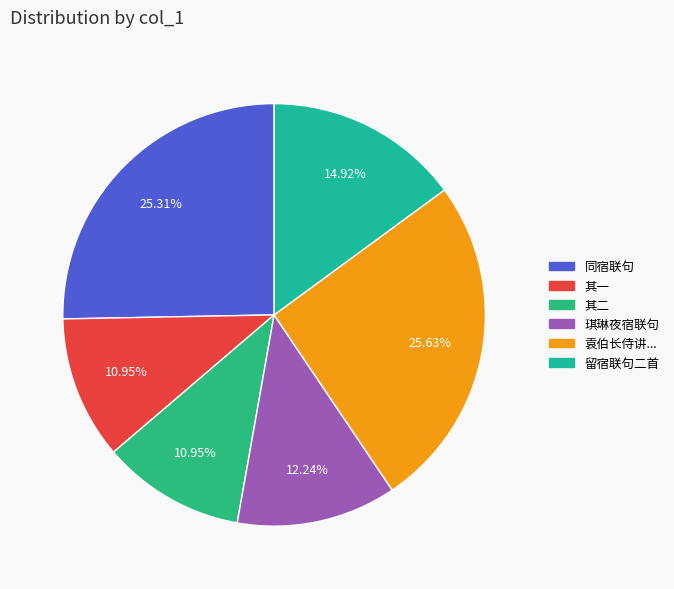

To the nearest percent, what is the average slice percentage?

17%